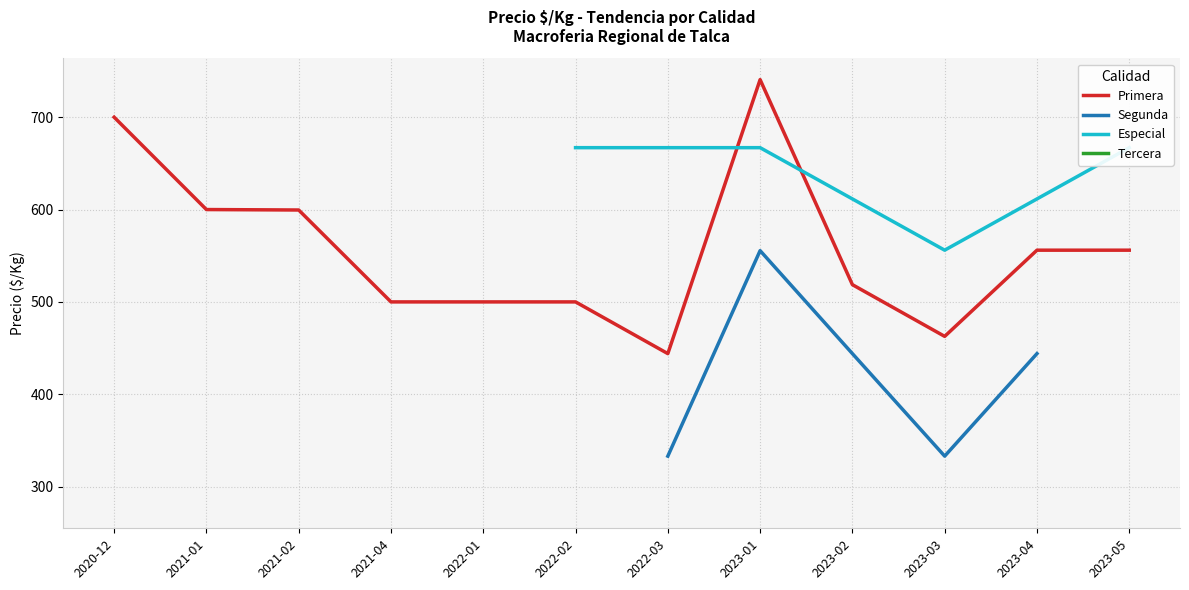

True or false: Primera has a value of 700.0 at 2020-12.

True